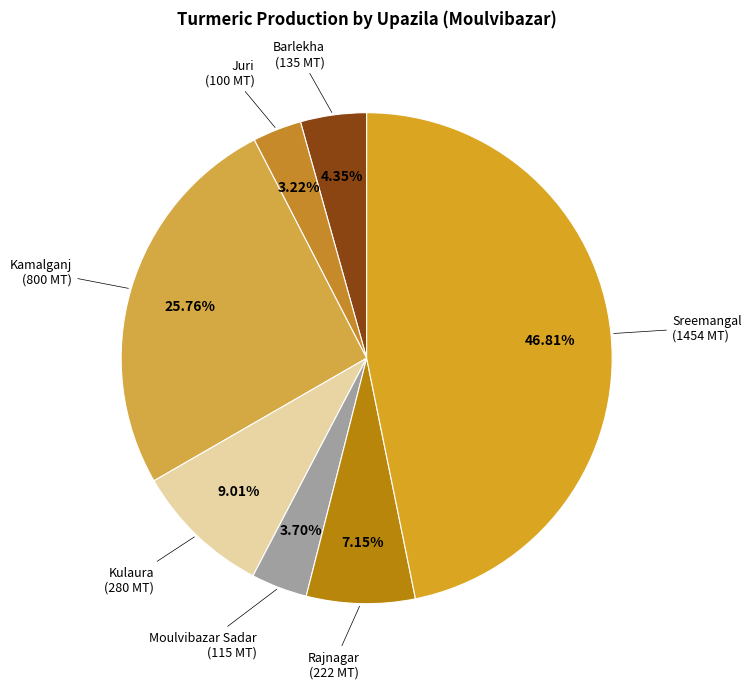

How many segments does this pie chart have?

7